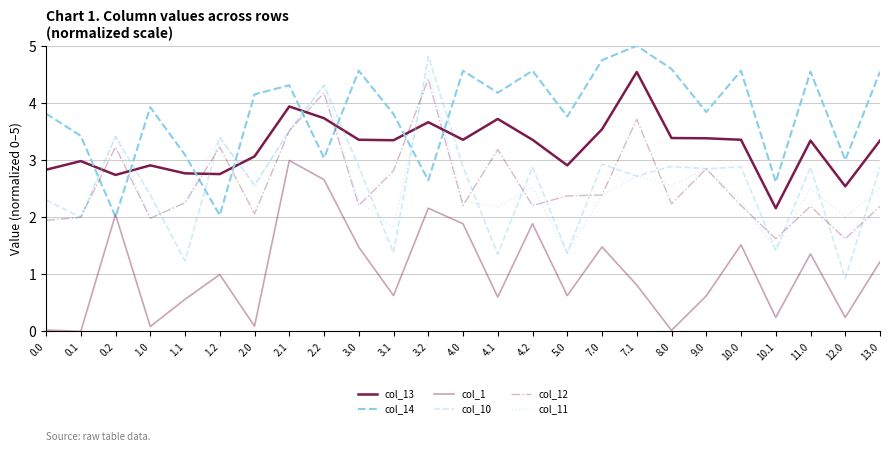

List the labels in order of col_10 value, largest first.

3.2, 2.2, 2.1, 0.2, 1.2, 7.0, 8.0, 10.0, 4.2, 4.0, 3.0, 13.0, 11.0, 9.0, 7.1, 2.0, 1.0, 0.0, 0.1, 10.1, 5.0, 3.1, 4.1, 1.1, 12.0